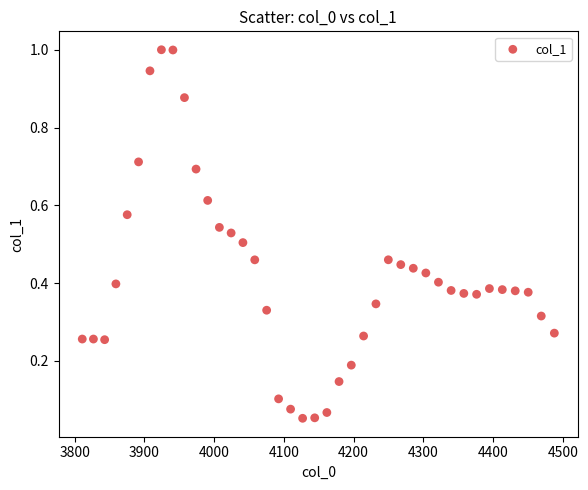

What is the range of X values (max minus min)?

676.6